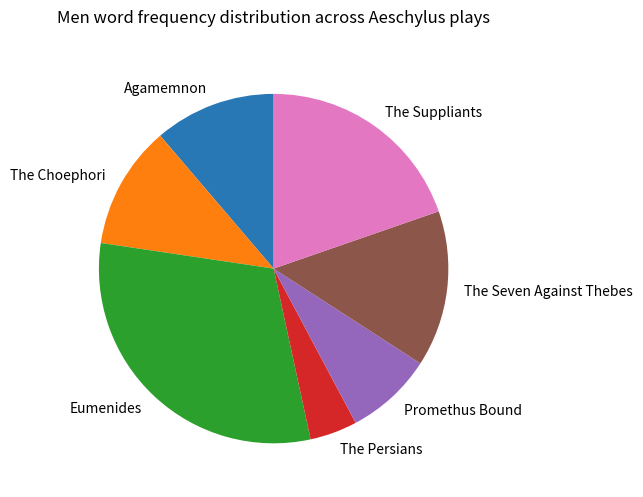

Does Agamemnon account for over 50% of the chart?

No